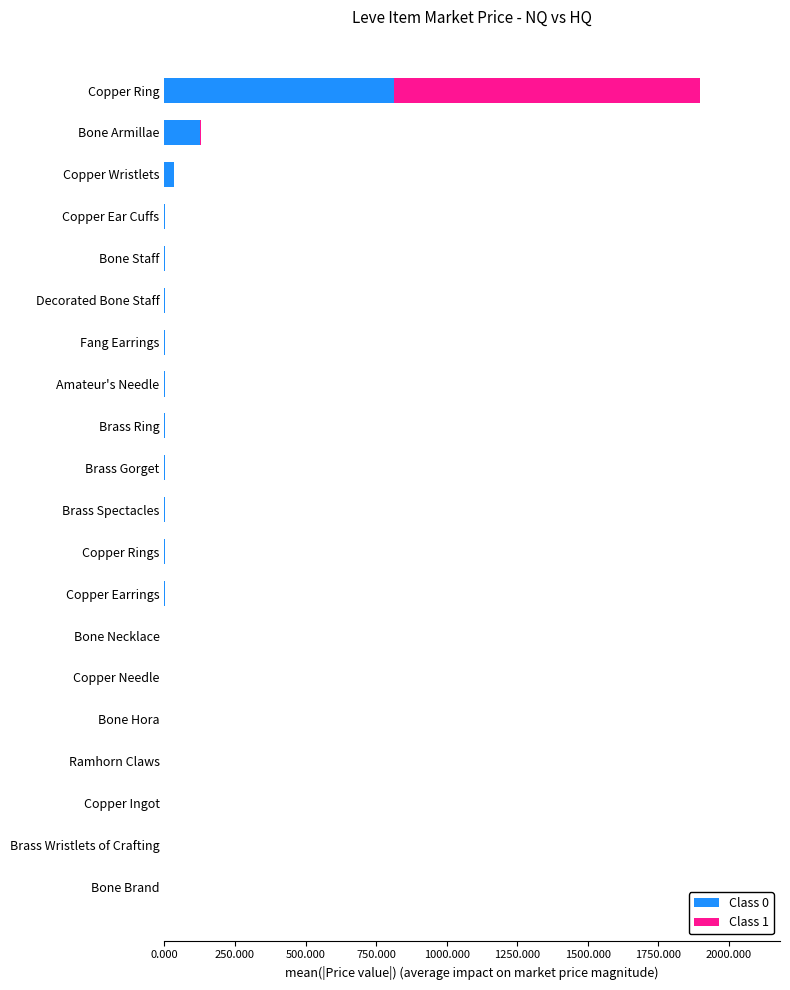

At which category is the sum across all series the highest?

Copper Ring